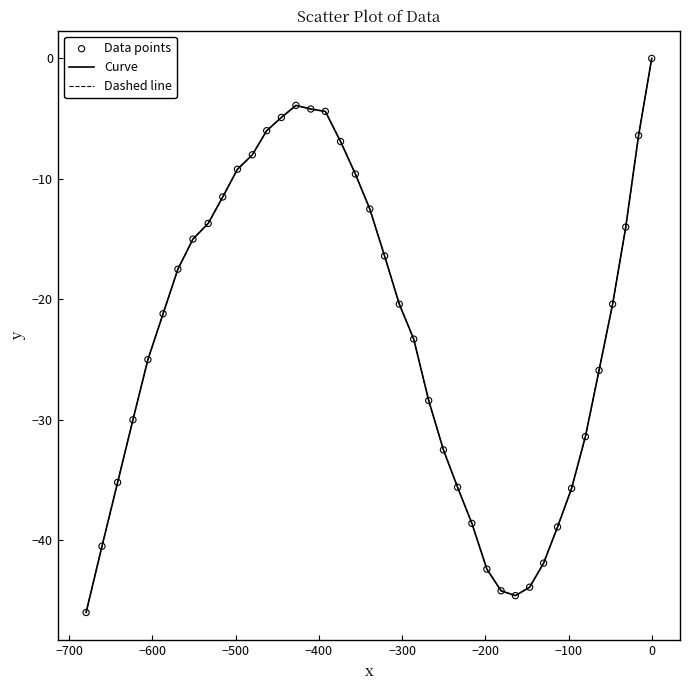

Does the chart have visible grid lines?

No